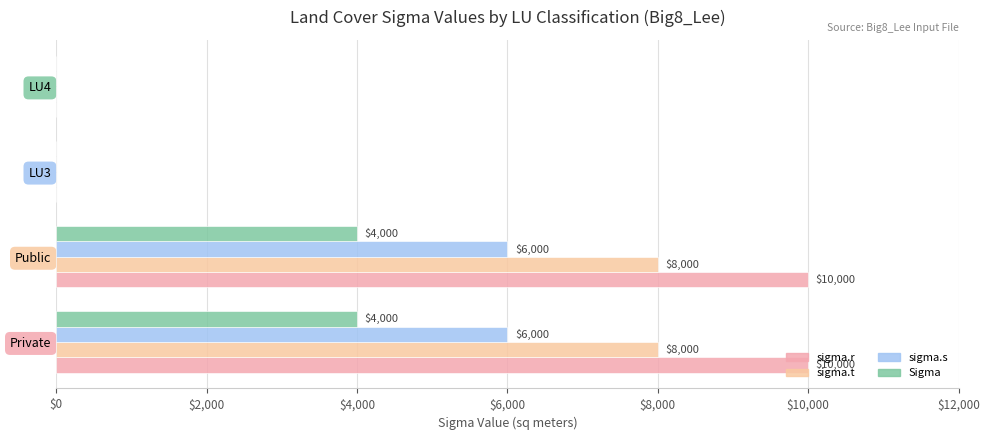

Which series has the widest spread of values?

sigma.r